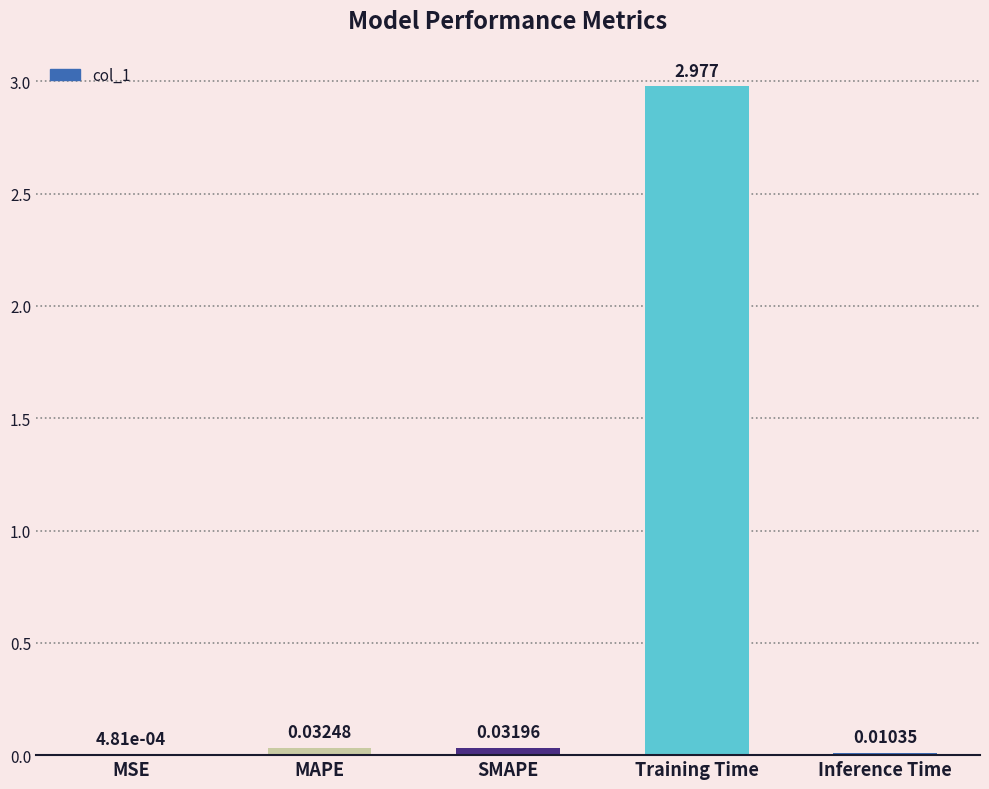

Where is the data nearest to the value 1?

MAPE